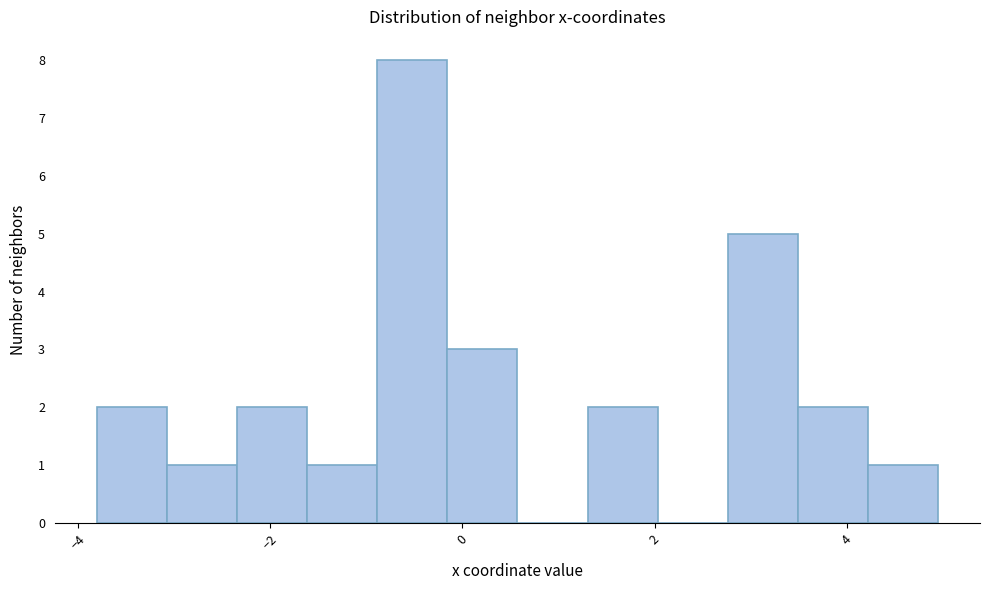

Read against the x-axis, roughly where is the centre of the tallest bar?

-0.6